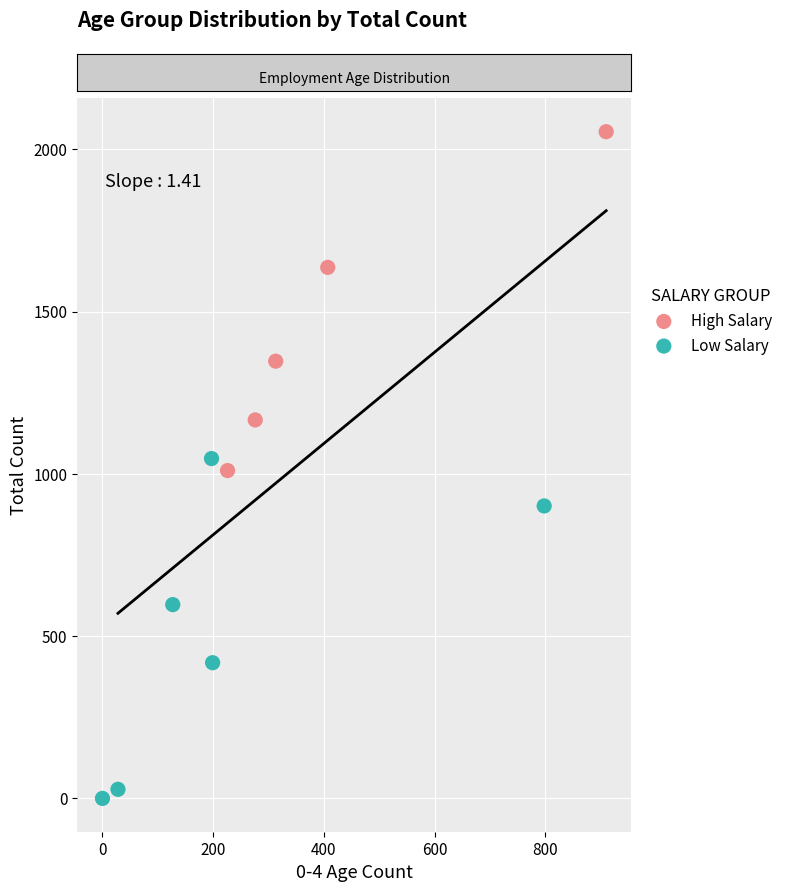

Which series contains the lowest Y value?

Low Salary